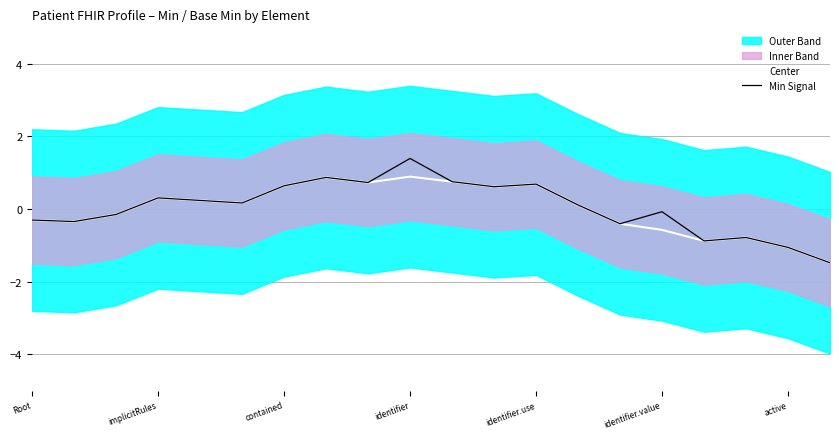

What is the highest value of the Center series?

0.9